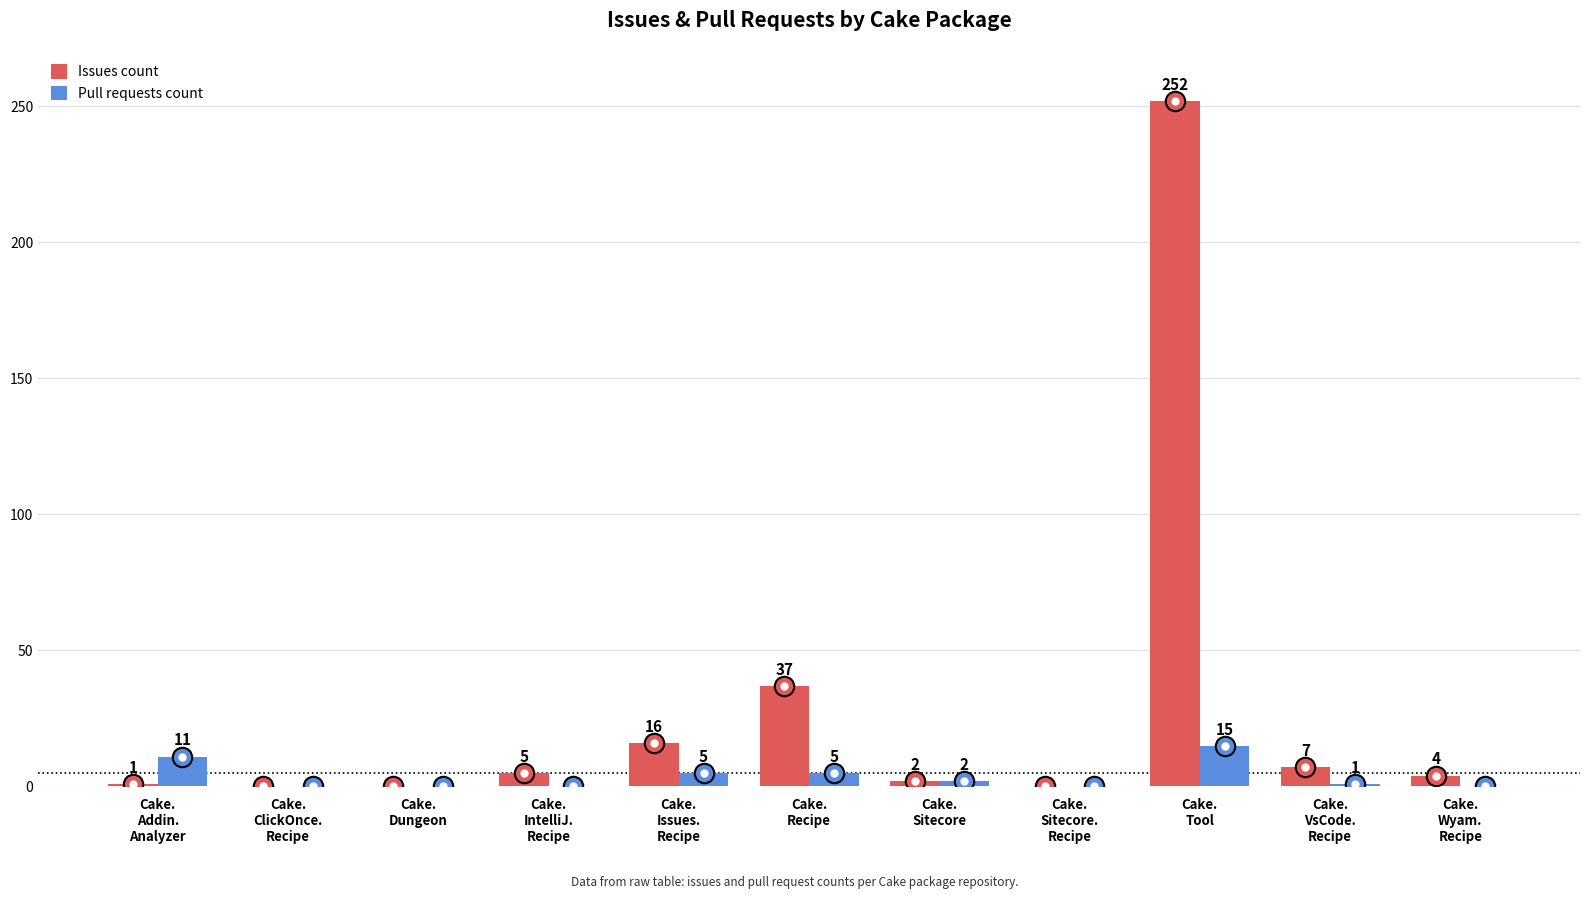

What is the sum of all Pull requests count values?

39